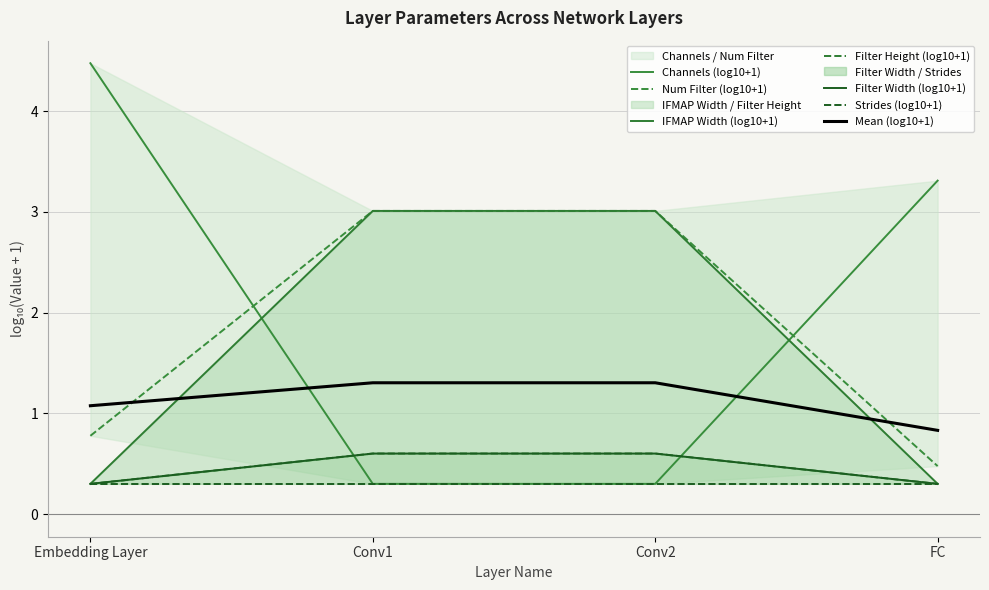

True or false: Filter Width and Num Filter intersect in this chart.

False